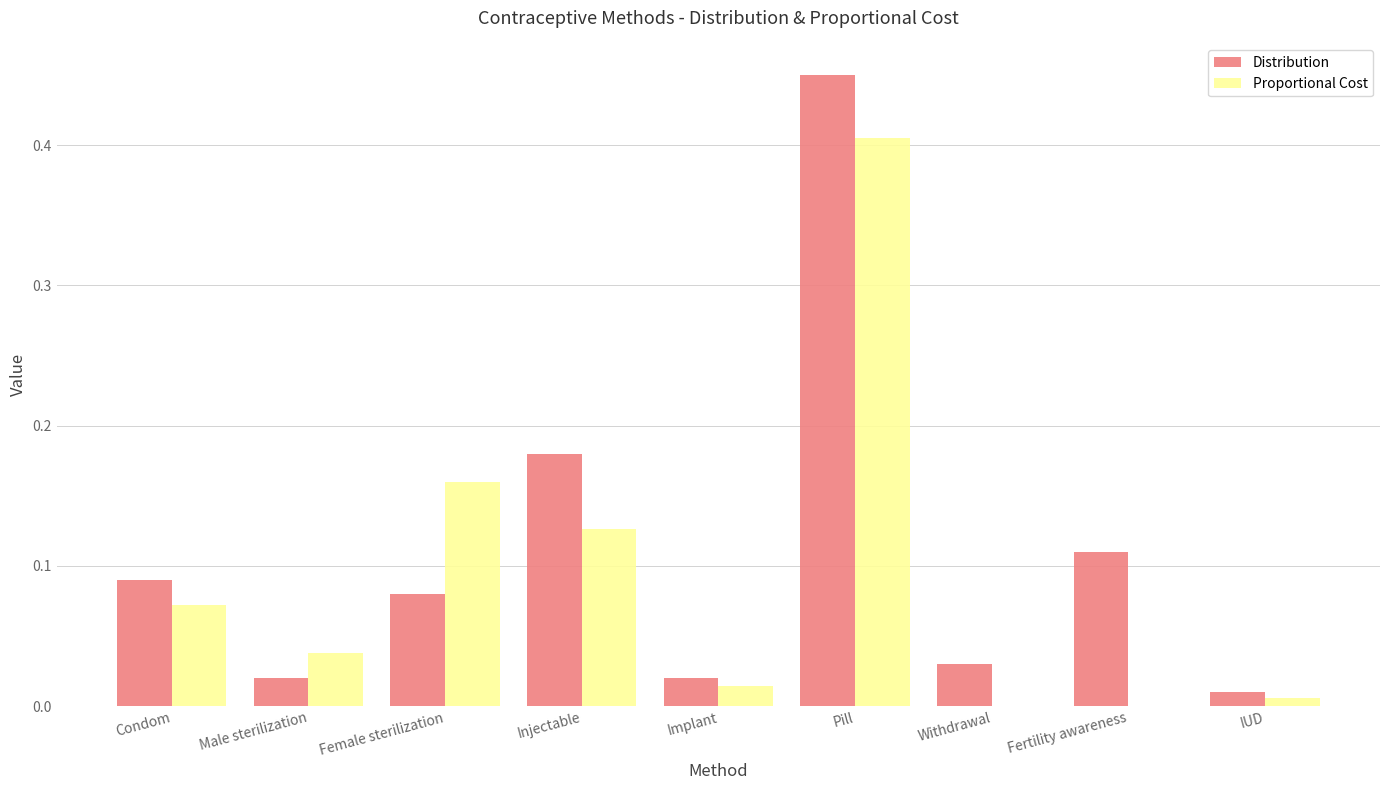

True or false: Distribution has a value of 0.0 at IUD.

True